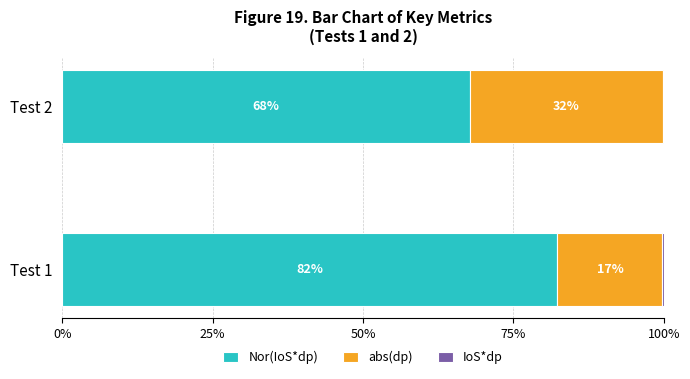

What is the total value across all series at Test 2?

100.0